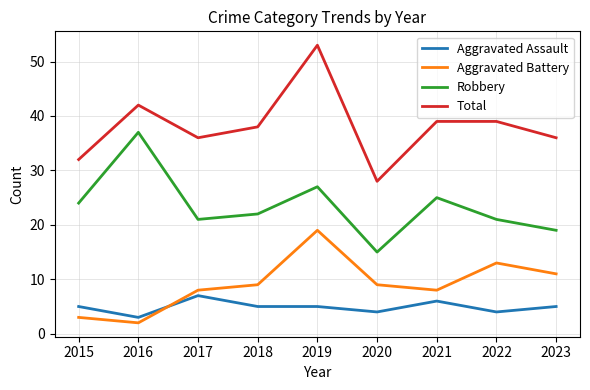

Reading left to right, extract all data points from this chart.

Aggravated Assault: 2015=5	2016=3	2017=7	2018=5	2019=5	2020=4	2021=6	2022=4	2023=5
Aggravated Battery: 2015=3	2016=2	2017=8	2018=9	2019=19	2020=9	2021=8	2022=13	2023=11
Robbery: 2015=24	2016=37	2017=21	2018=22	2019=27	2020=15	2021=25	2022=21	2023=19
Total: 2015=32	2016=42	2017=36	2018=38	2019=53	2020=28	2021=39	2022=39	2023=36